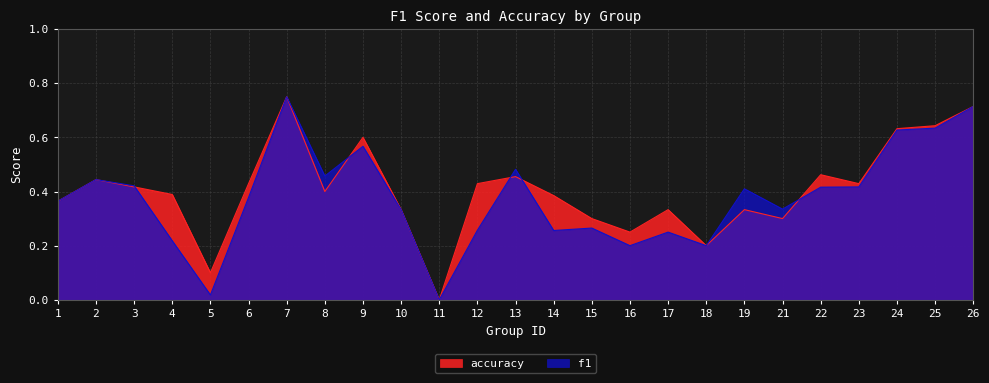

Between which two adjacent categories do accuracy and f1 first intersect?

3 and 4